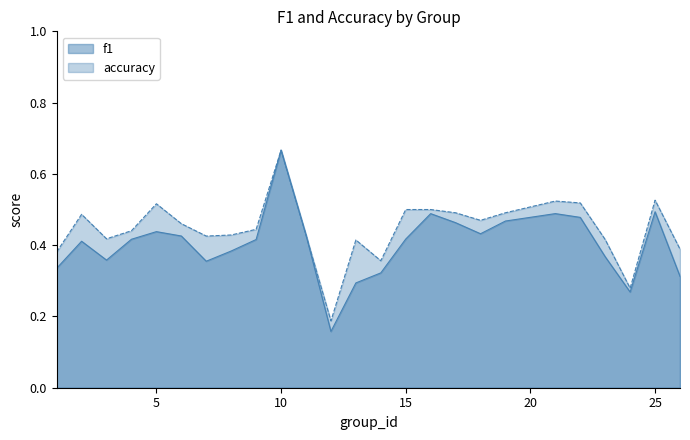

At which label is f1 closest to 0?

12